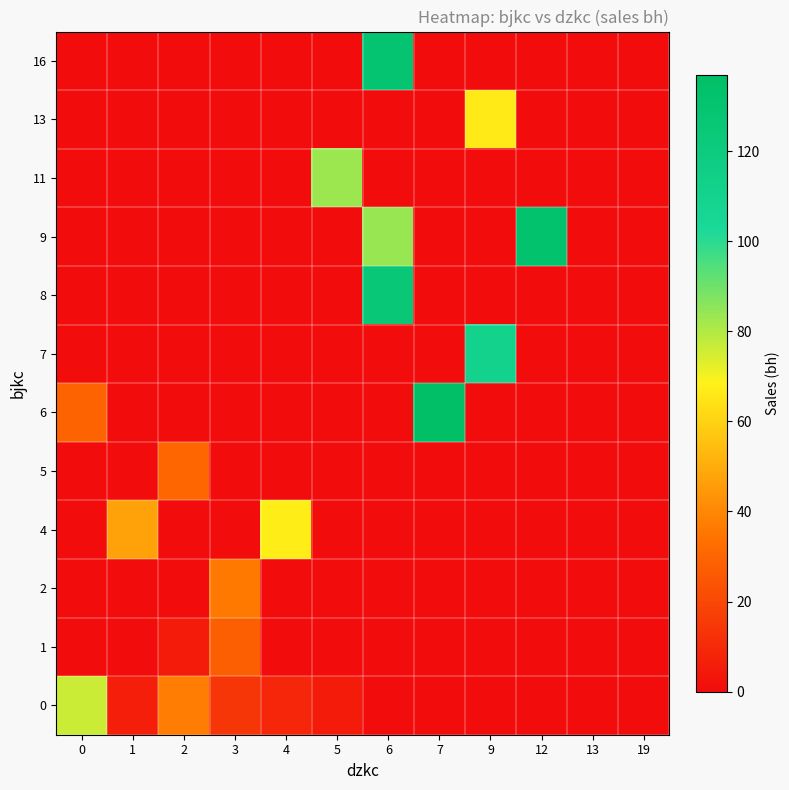

Reading left to right, extract all data points from this chart.

0: 0=76	1=6	2=37	3=14	4=9	5=5	6=0	7=0	9=0	12=0	13=0	19=0
1: 0=0	1=0	2=5	3=28	4=0	5=0	6=0	7=0	9=0	12=0	13=0	19=0
2: 0=0	1=0	2=0	3=36	4=0	5=0	6=0	7=0	9=0	12=0	13=0	19=0
4: 0=0	1=47	2=0	3=0	4=67	5=0	6=0	7=0	9=0	12=0	13=0	19=0
5: 0=0	1=0	2=30	3=0	4=0	5=0	6=0	7=0	9=0	12=0	13=0	19=0
6: 0=29	1=0	2=0	3=0	4=0	5=0	6=0	7=137	9=0	12=0	13=0	19=0
7: 0=0	1=0	2=0	3=0	4=0	5=0	6=0	7=0	9=111	12=0	13=0	19=0
8: 0=0	1=0	2=0	3=0	4=0	5=0	6=126	7=0	9=0	12=0	13=0	19=0
9: 0=0	1=0	2=0	3=0	4=0	5=0	6=84	7=0	9=0	12=132	13=0	19=0
11: 0=0	1=0	2=0	3=0	4=0	5=83	6=0	7=0	9=0	12=0	13=0	19=0
13: 0=0	1=0	2=0	3=0	4=0	5=0	6=0	7=0	9=66	12=0	13=0	19=0
16: 0=0	1=0	2=0	3=0	4=0	5=0	6=129	7=0	9=0	12=0	13=0	19=0